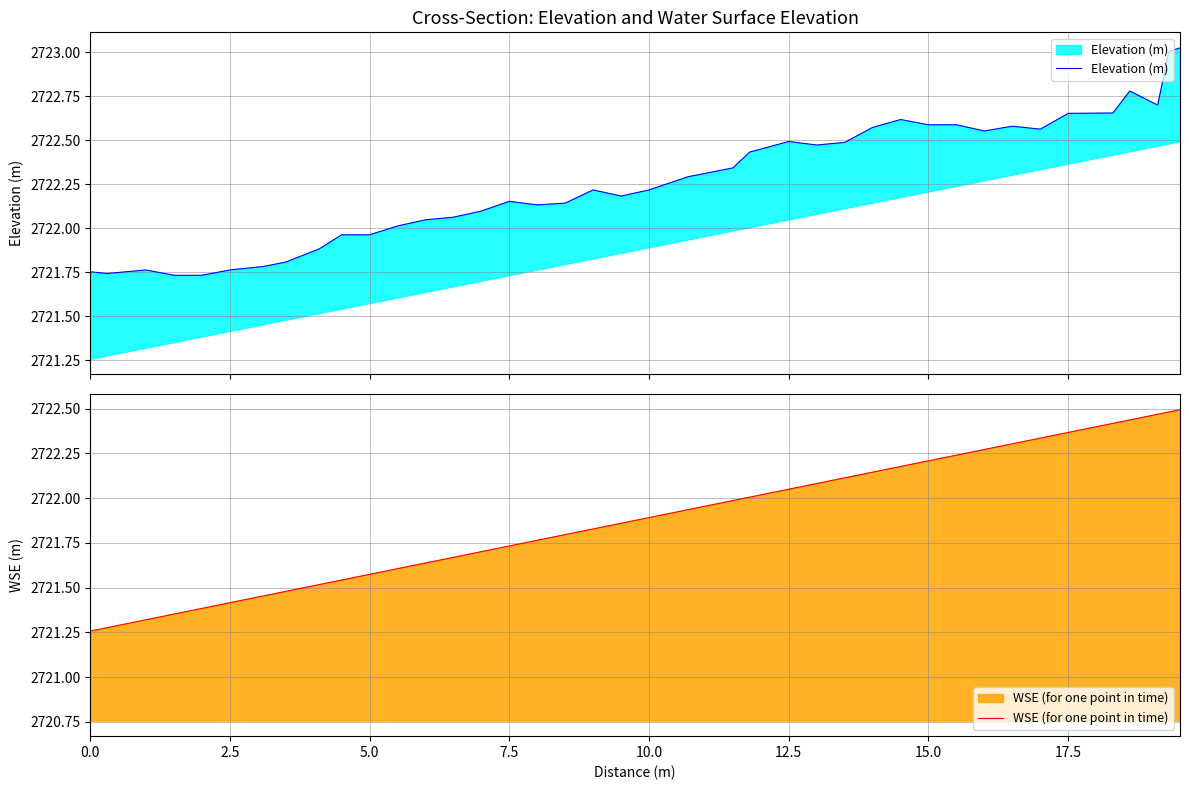

Which series has the widest spread of values?

Elevation (m)